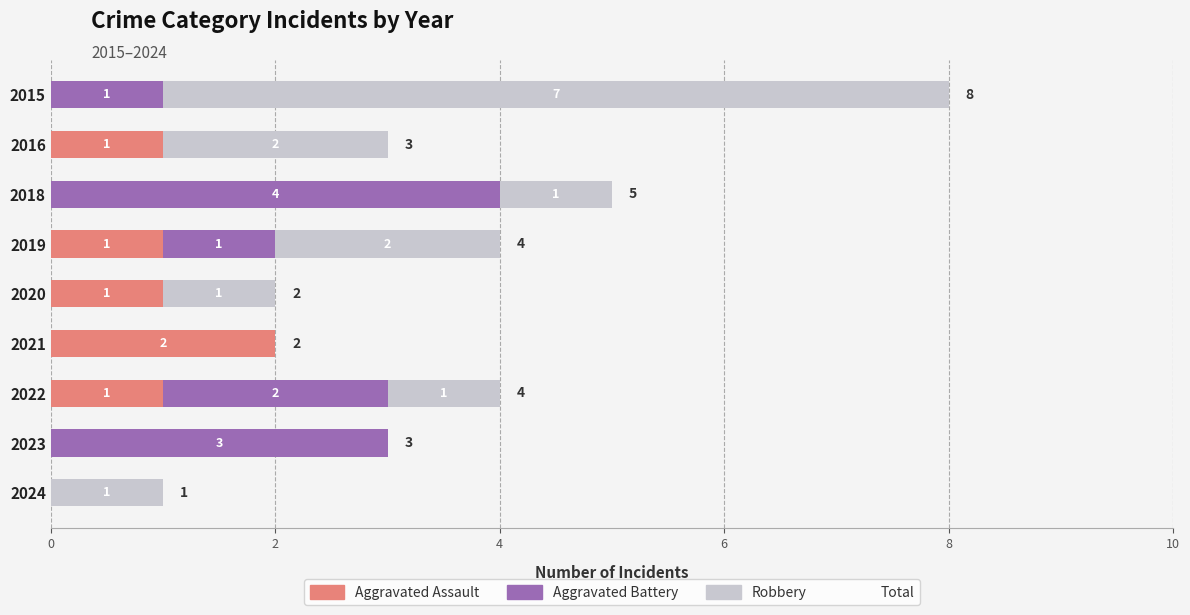

What is the total value across all series at 2018?

5